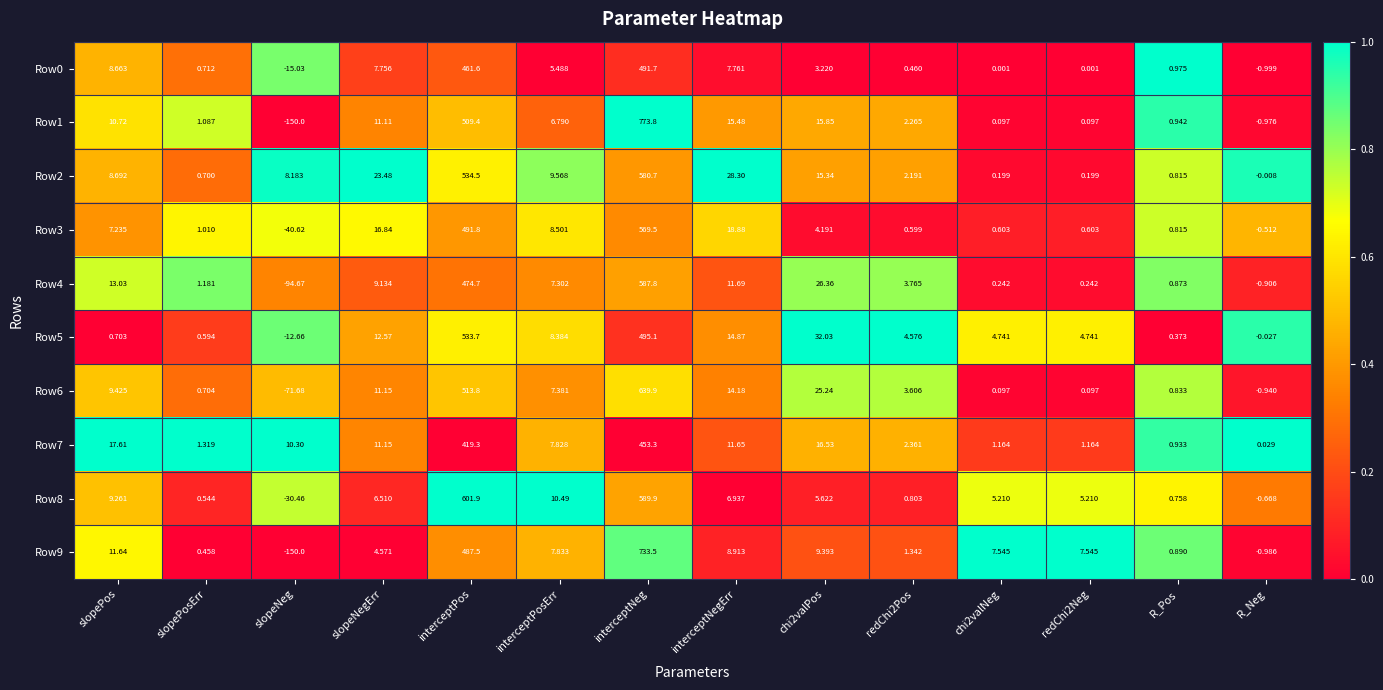

Where is Row6 nearest to the value 284?

interceptPos